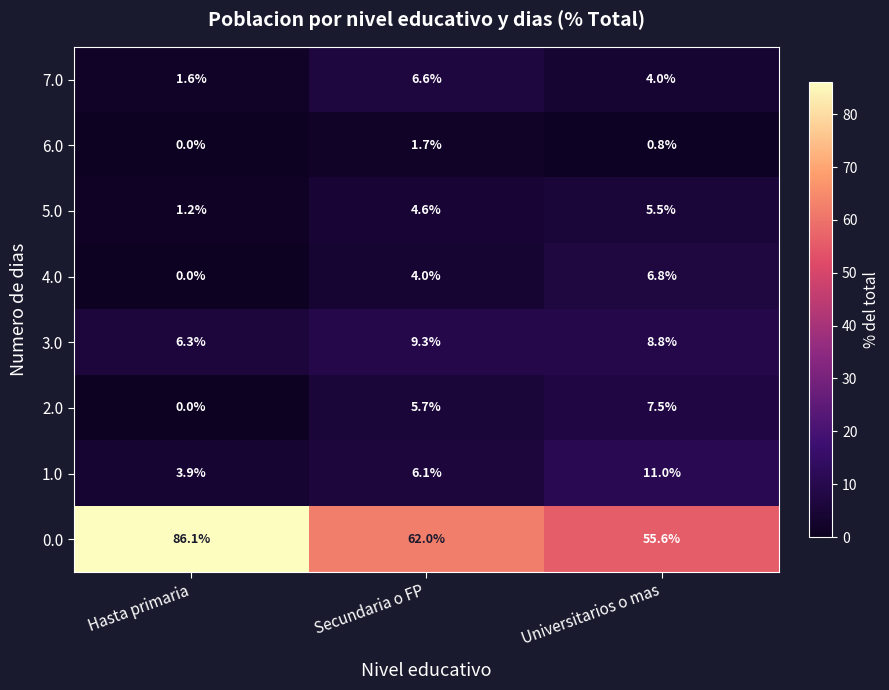

Rank the categories by 1.0 value from lowest to highest.

Hasta primaria, Secundaria o FP, Universitarios o mas